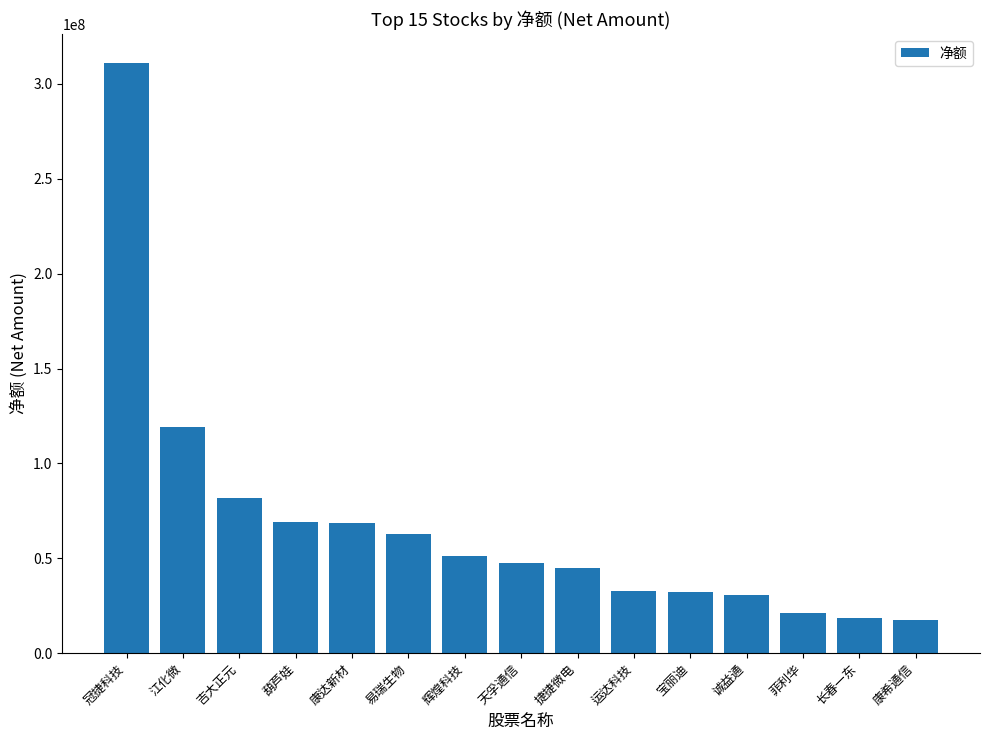

How many values are below 47411878?

7